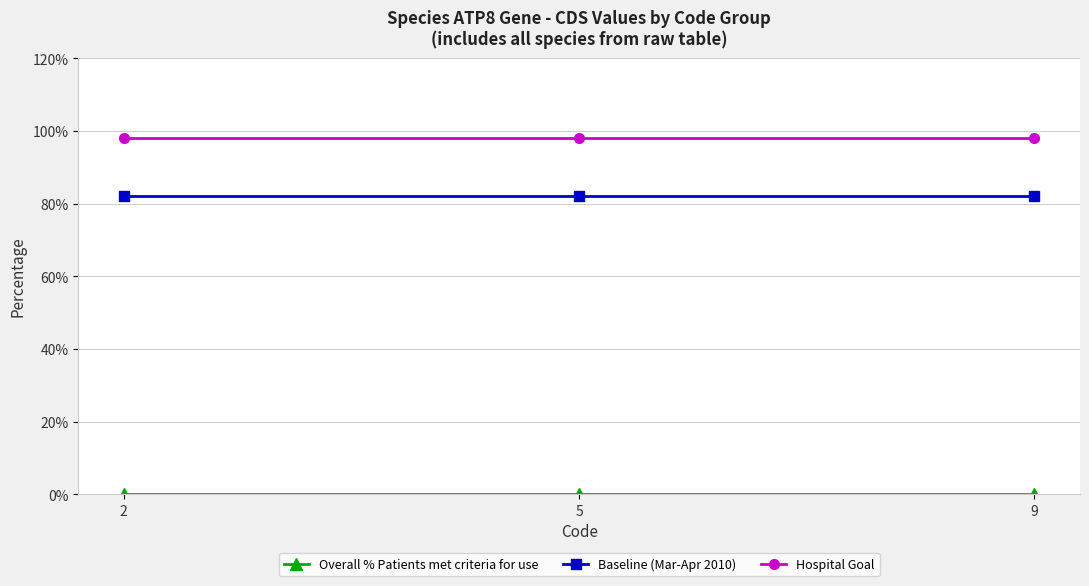

At how many categories does at least one series exceed 3?

3